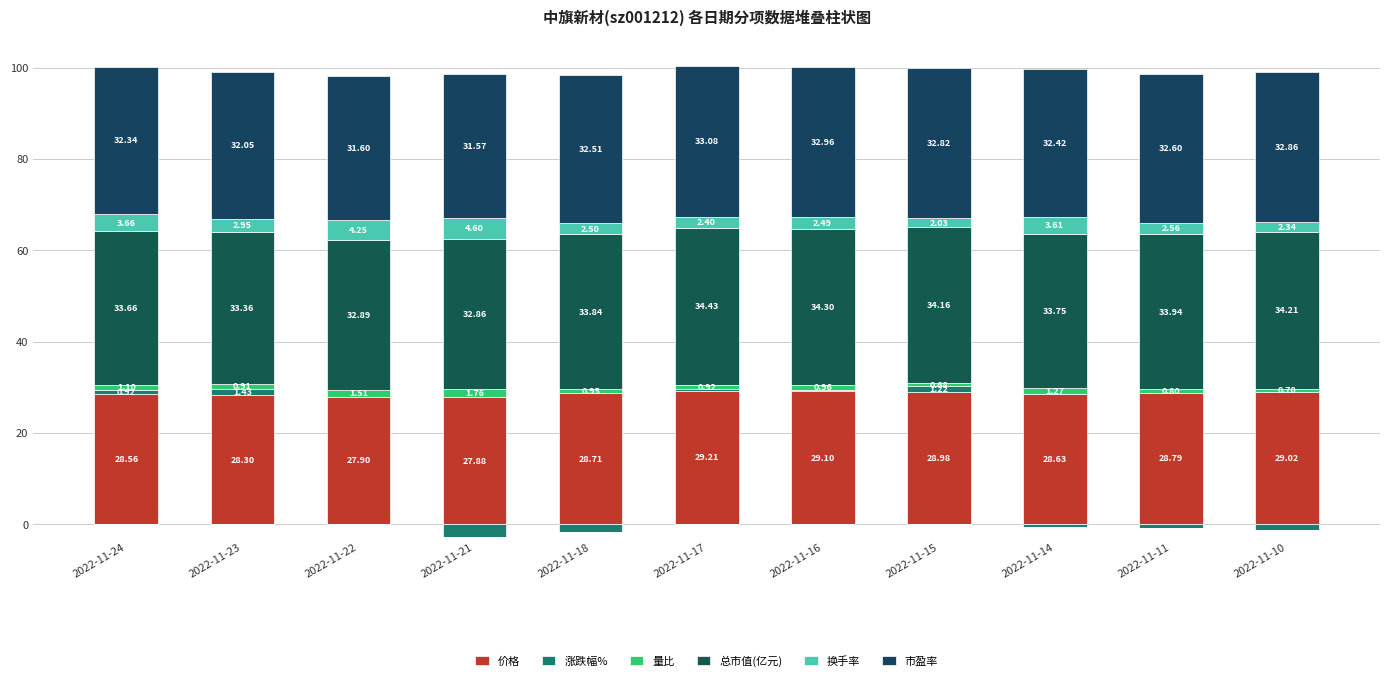

What is the difference between the maximum and second lowest values in the 总市值(亿元) series?

1.5